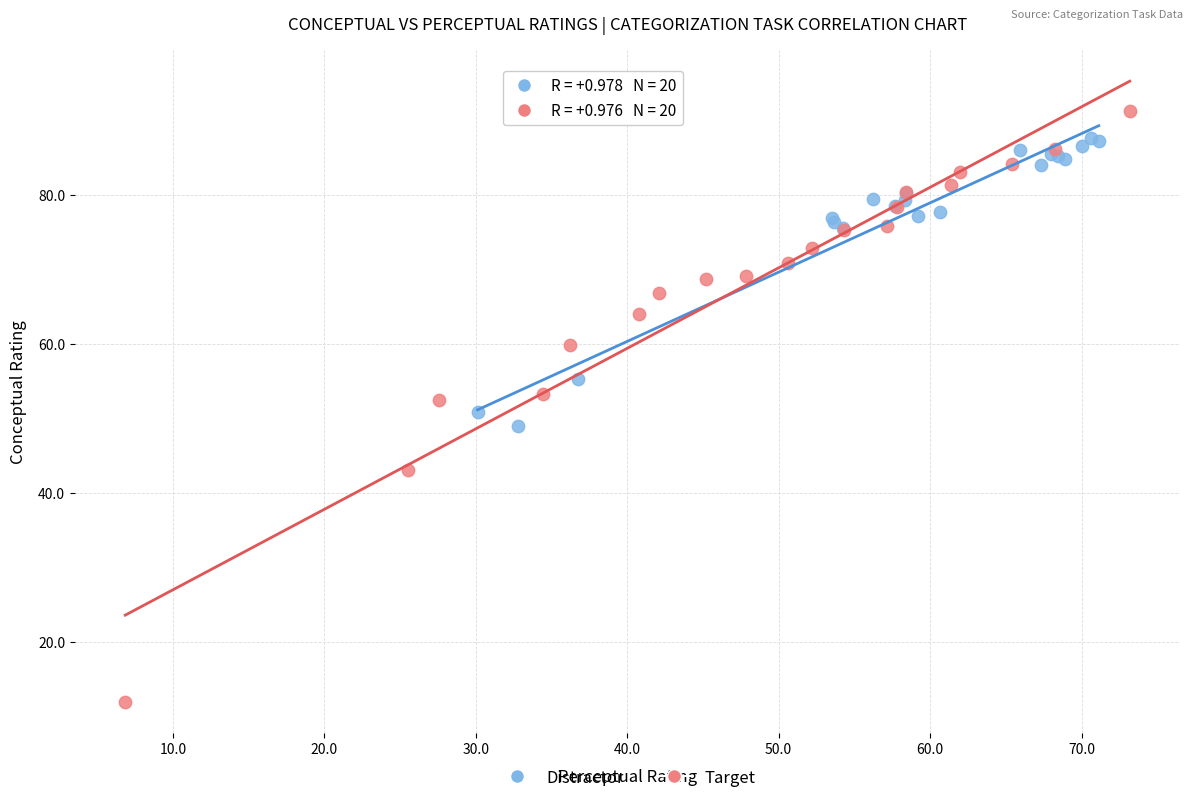

Which series has the largest Y range (max minus min)?

Target